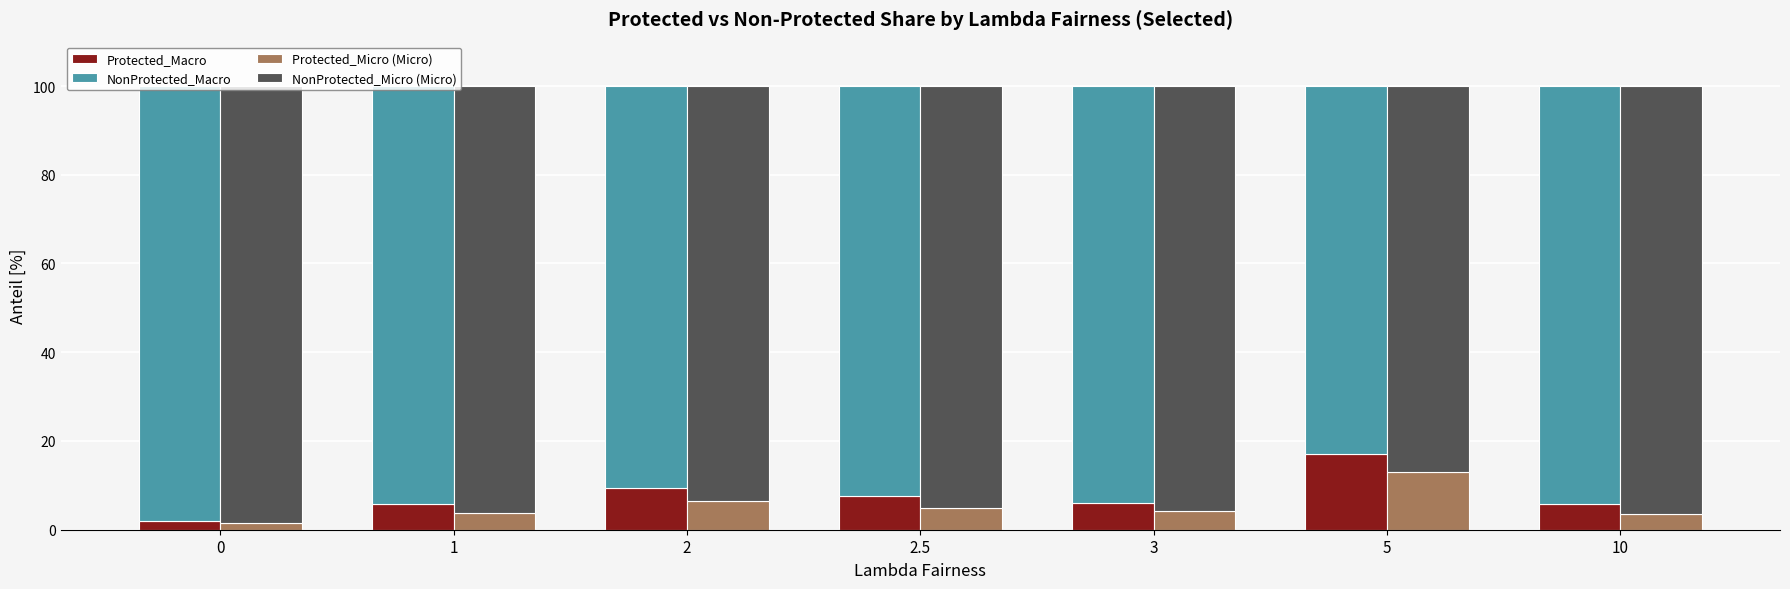

Rank the categories by Protected_Macro value from highest to lowest.

5, 2, 2.5, 3, 1, 10, 0